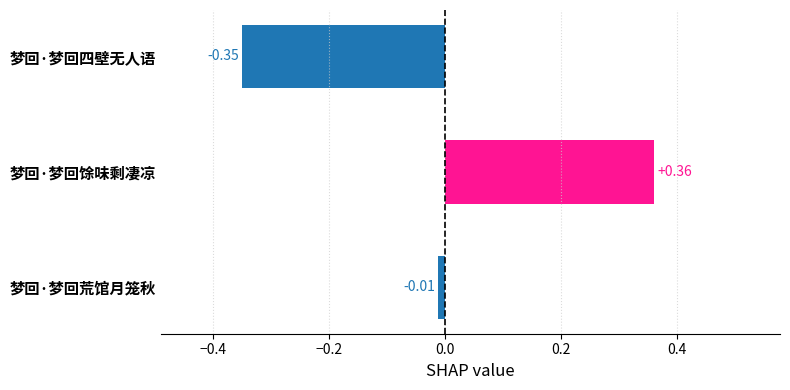

How many positive values are there?

1